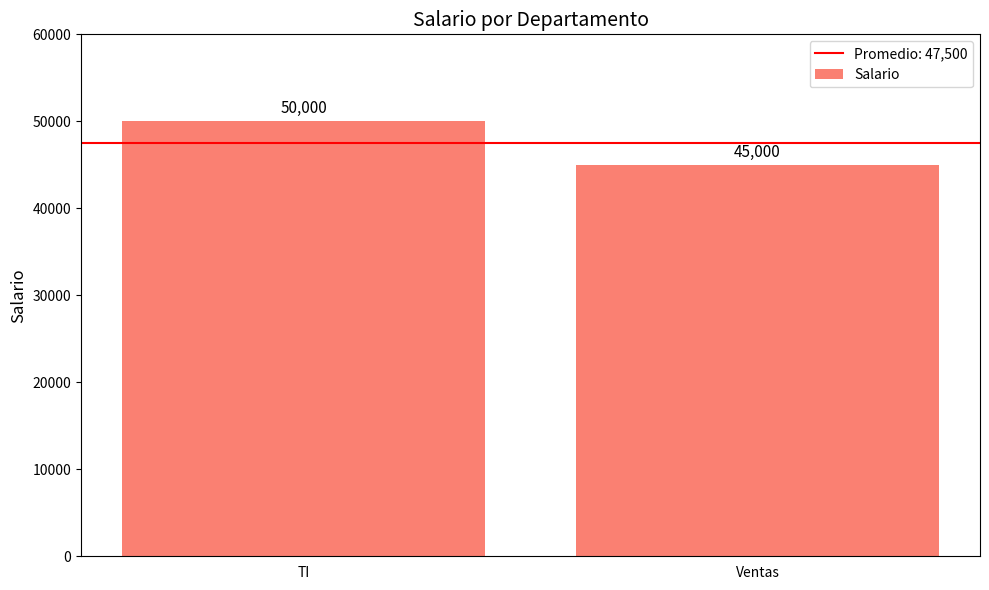

List the labels in order of value, largest first.

TI, Ventas